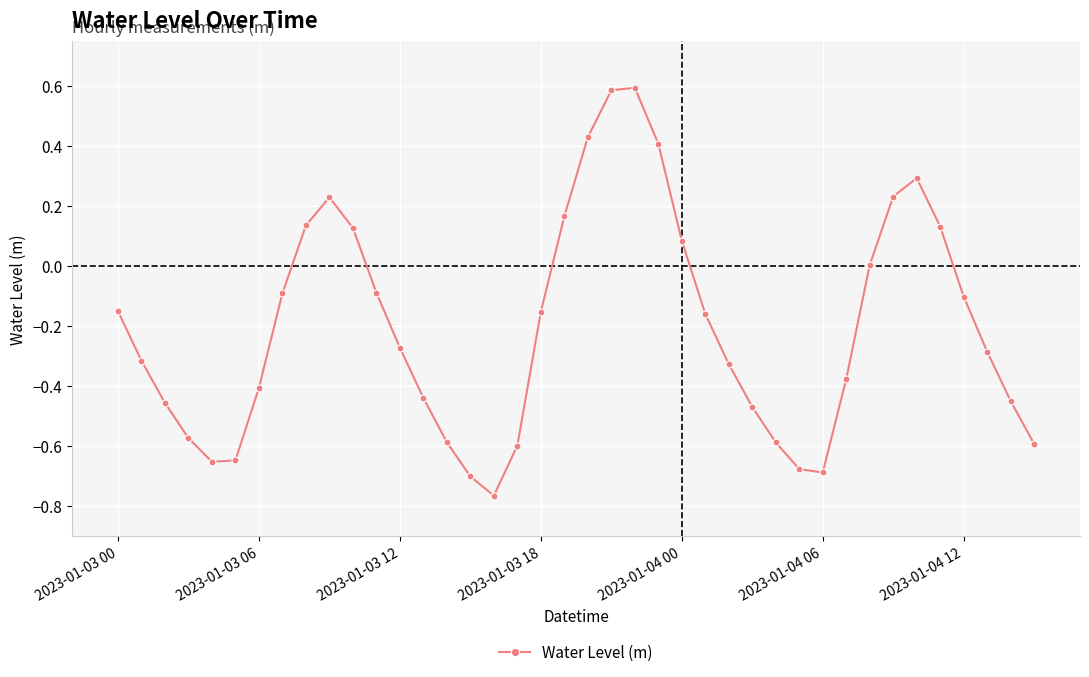

What is the maximum value shown in the chart?

0.6